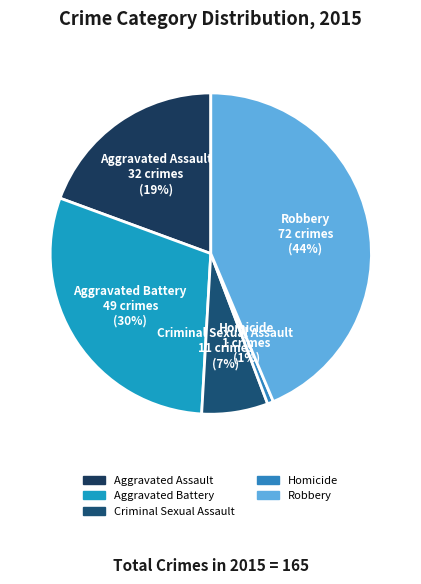

Do Homicide and Criminal Sexual Assault together represent more than half of the pie?

No